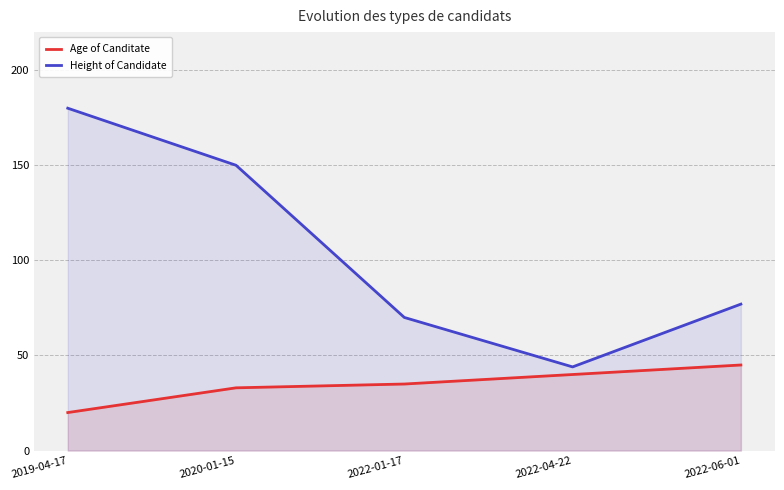

Count the number of data series in this chart.

2